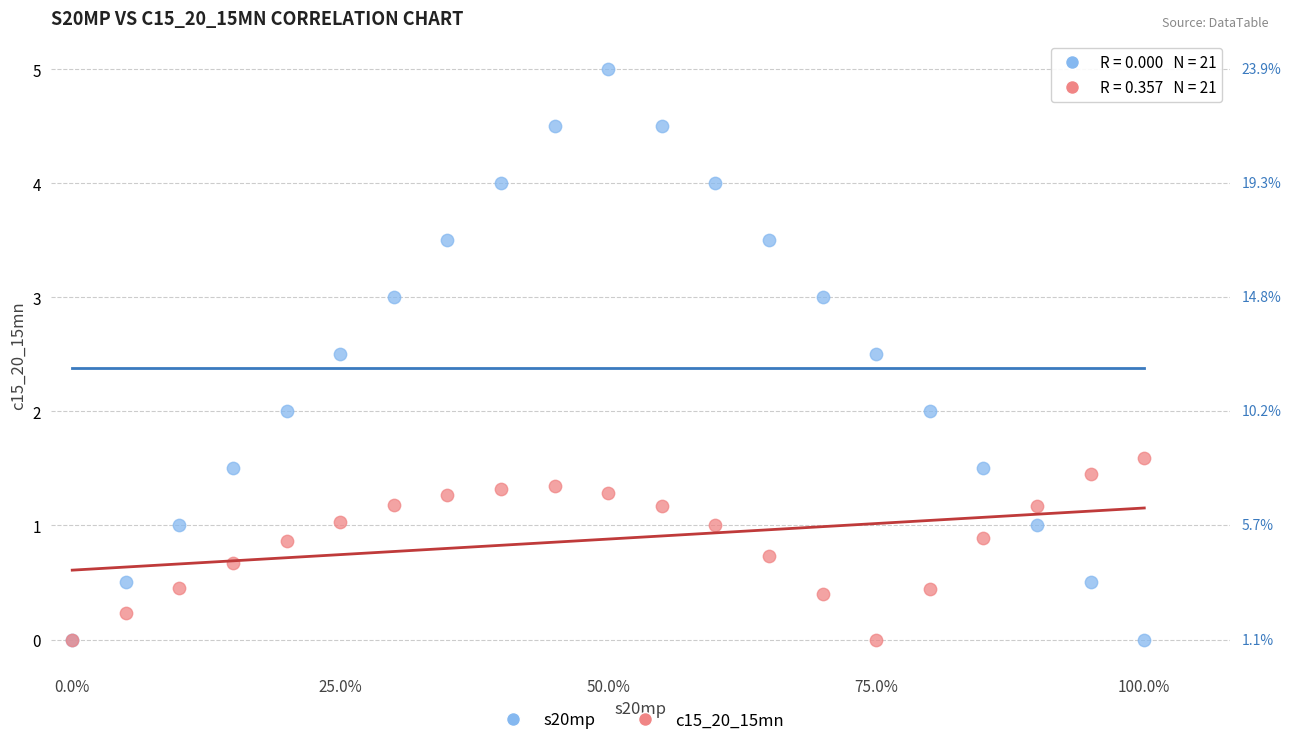

What are all the series names shown in the legend?

s20mp, c15_20_15mn